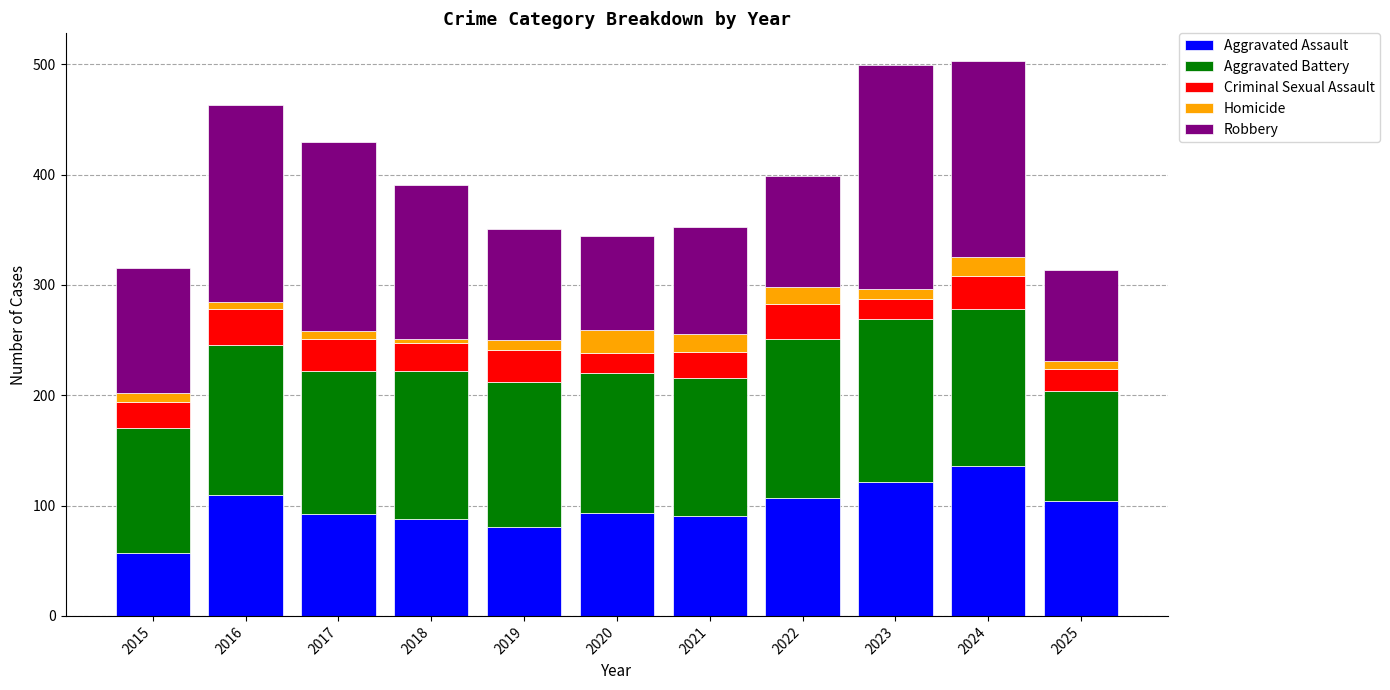

Count the number of categories in the chart.

11